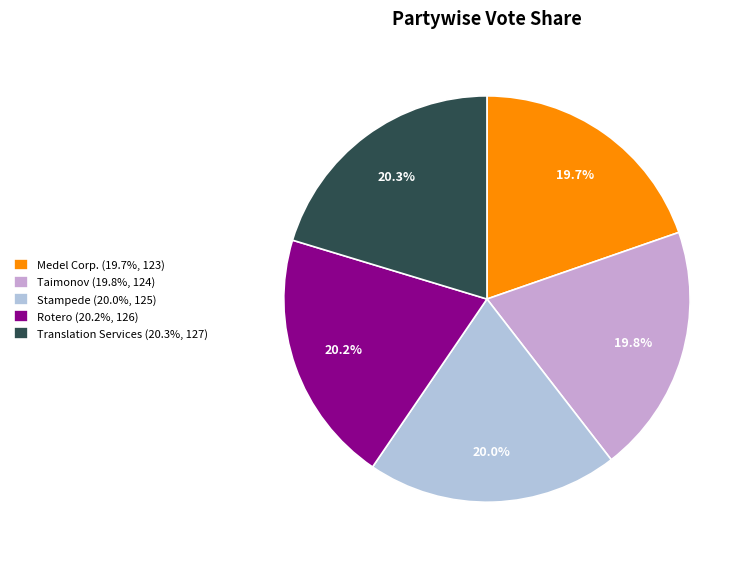

Approximately how many times larger is the value at Translation Services (20.3%, 127) compared to Medel Corp. (19.7%, 123)?

1.0